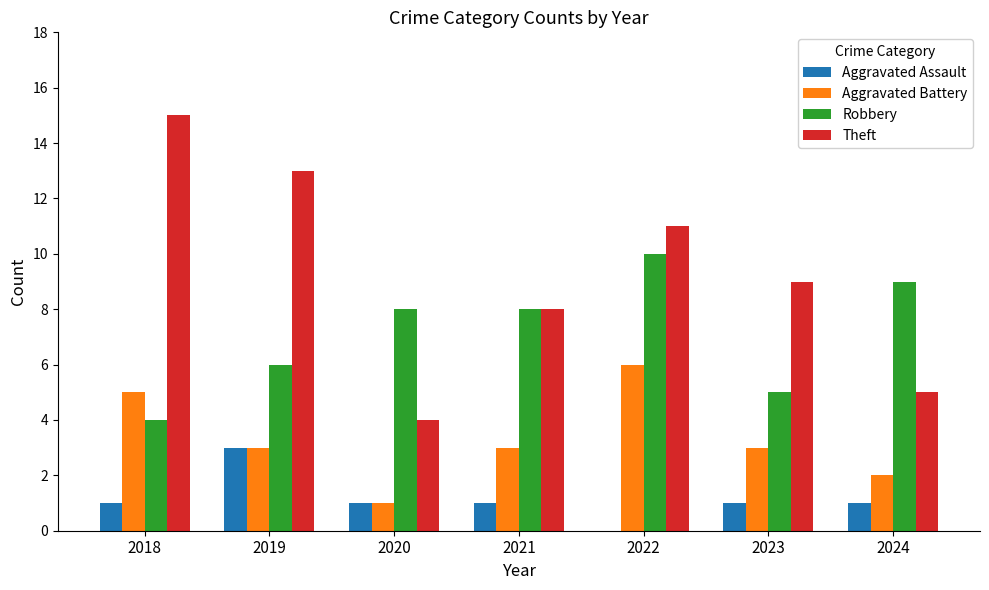

Reading left to right, what are all the values shown in this chart?

Aggravated Assault: 2018=1	2019=3	2020=1	2021=1	2022=0	2023=1	2024=1
Aggravated Battery: 2018=5	2019=3	2020=1	2021=3	2022=6	2023=3	2024=2
Robbery: 2018=4	2019=6	2020=8	2021=8	2022=10	2023=5	2024=9
Theft: 2018=15	2019=13	2020=4	2021=8	2022=11	2023=9	2024=5